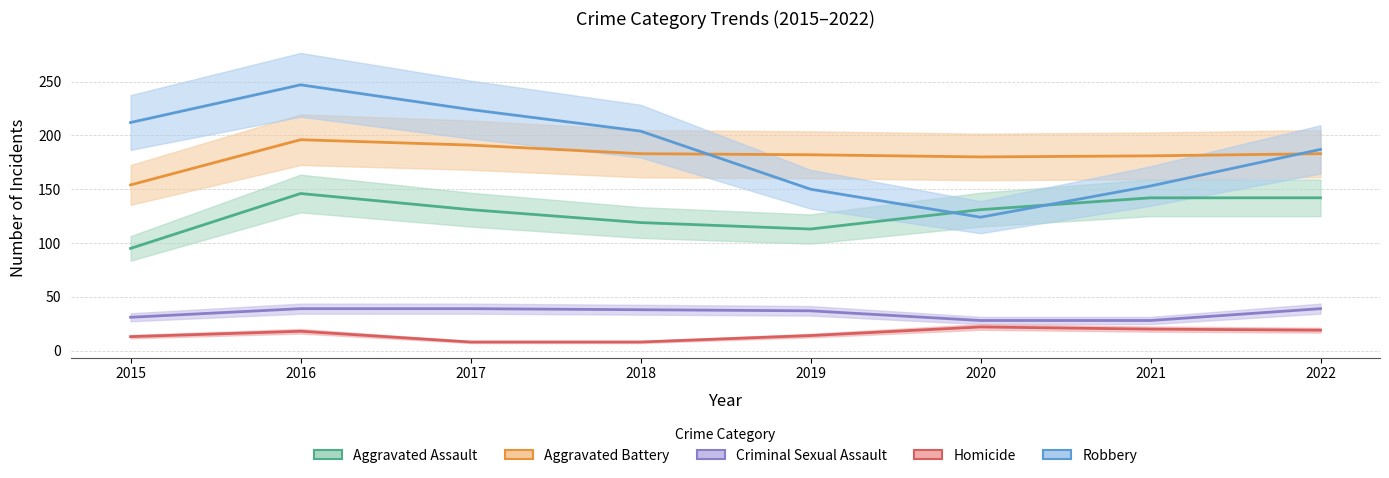

Between 2020 and 2018, which is larger?

2020